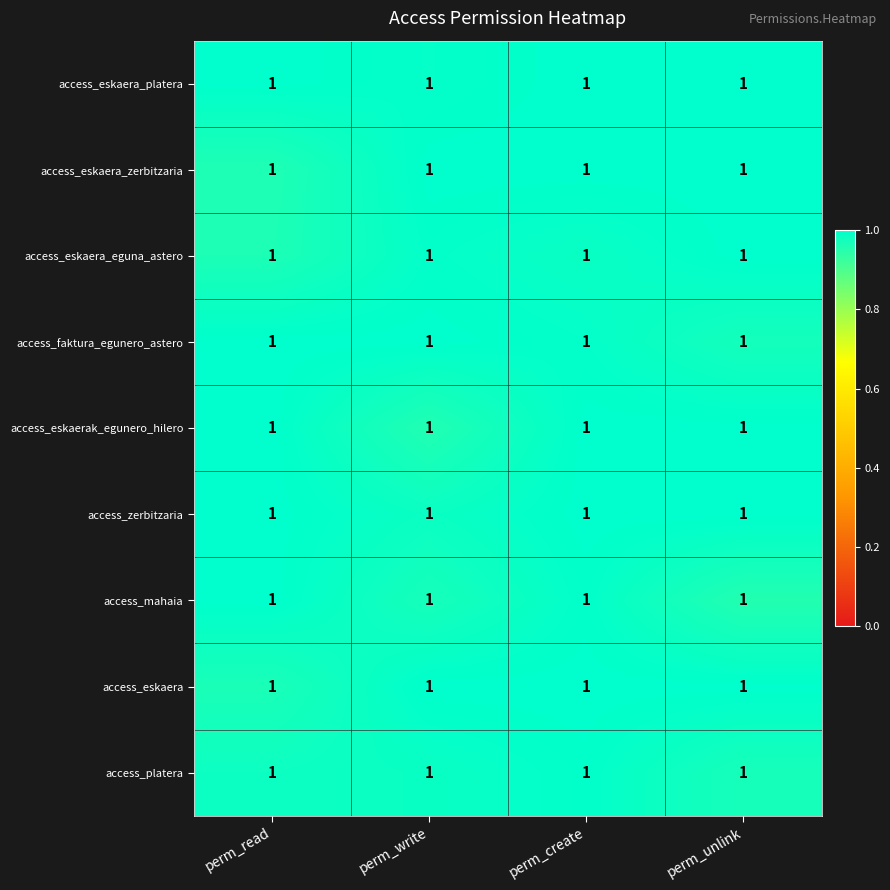

Between perm_create and perm_read, which is larger?

perm_create